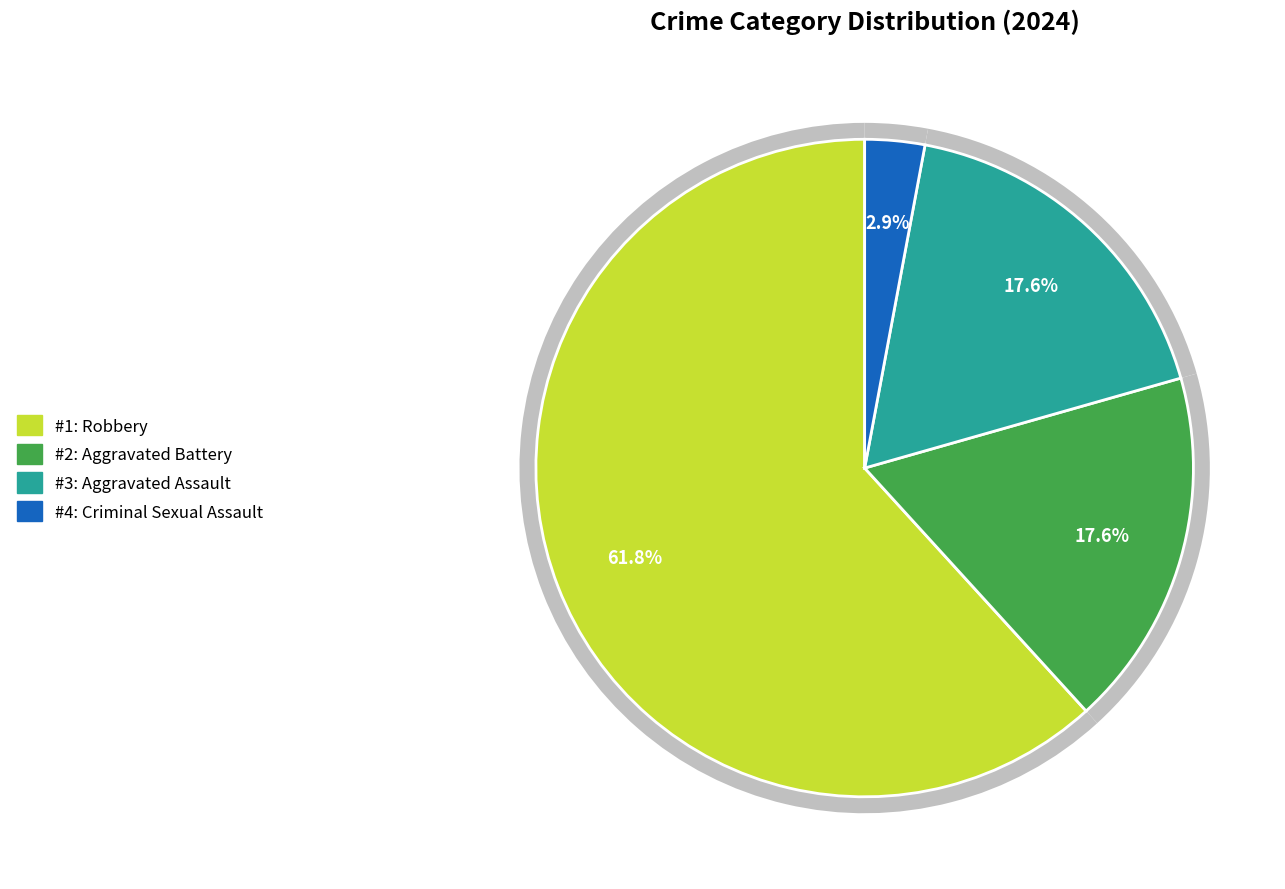

The Criminal Sexual Assault slice represents 3% of the pie. True or false?

True